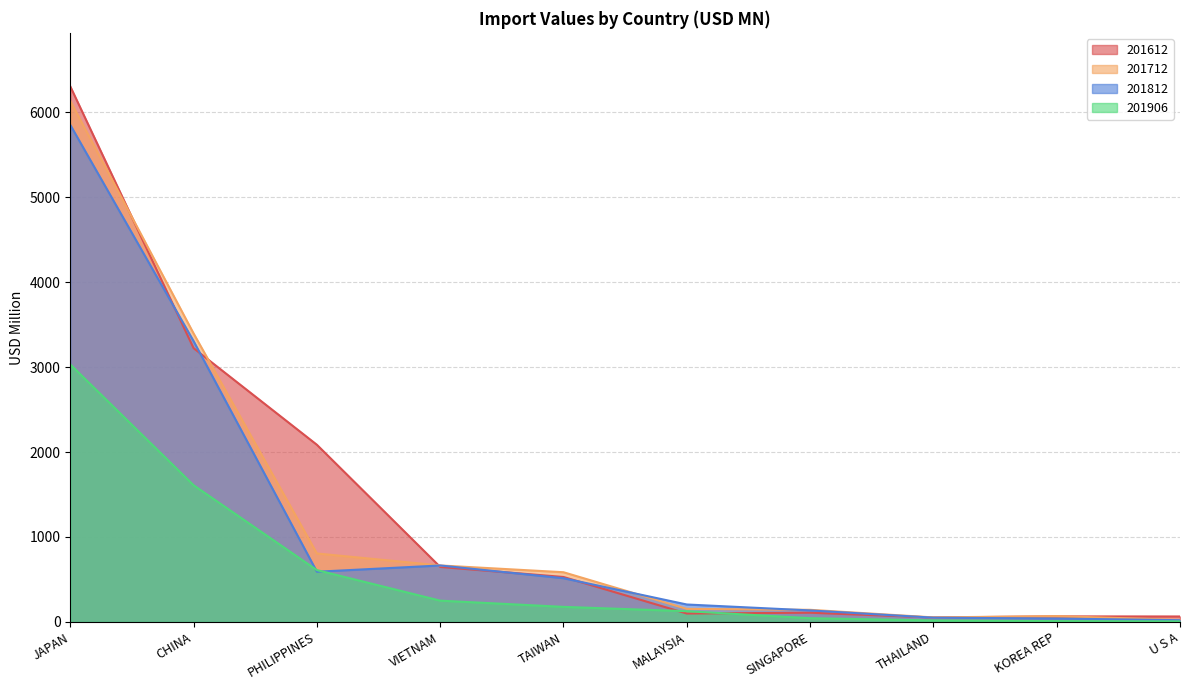

In 201612, how many points are lower than both neighbors (excluding endpoints)?

2